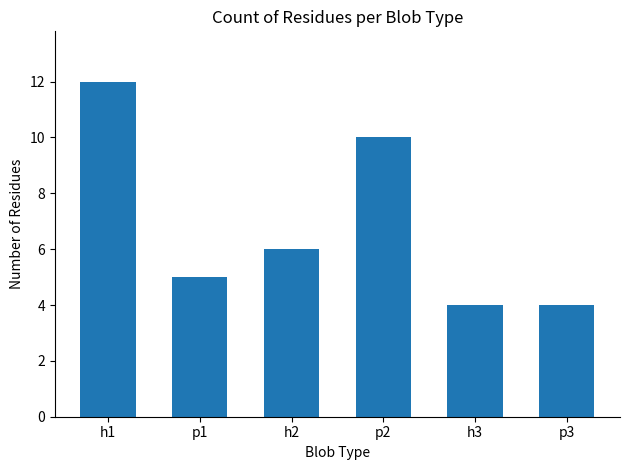

Which label corresponds to the largest value in the chart?

h1